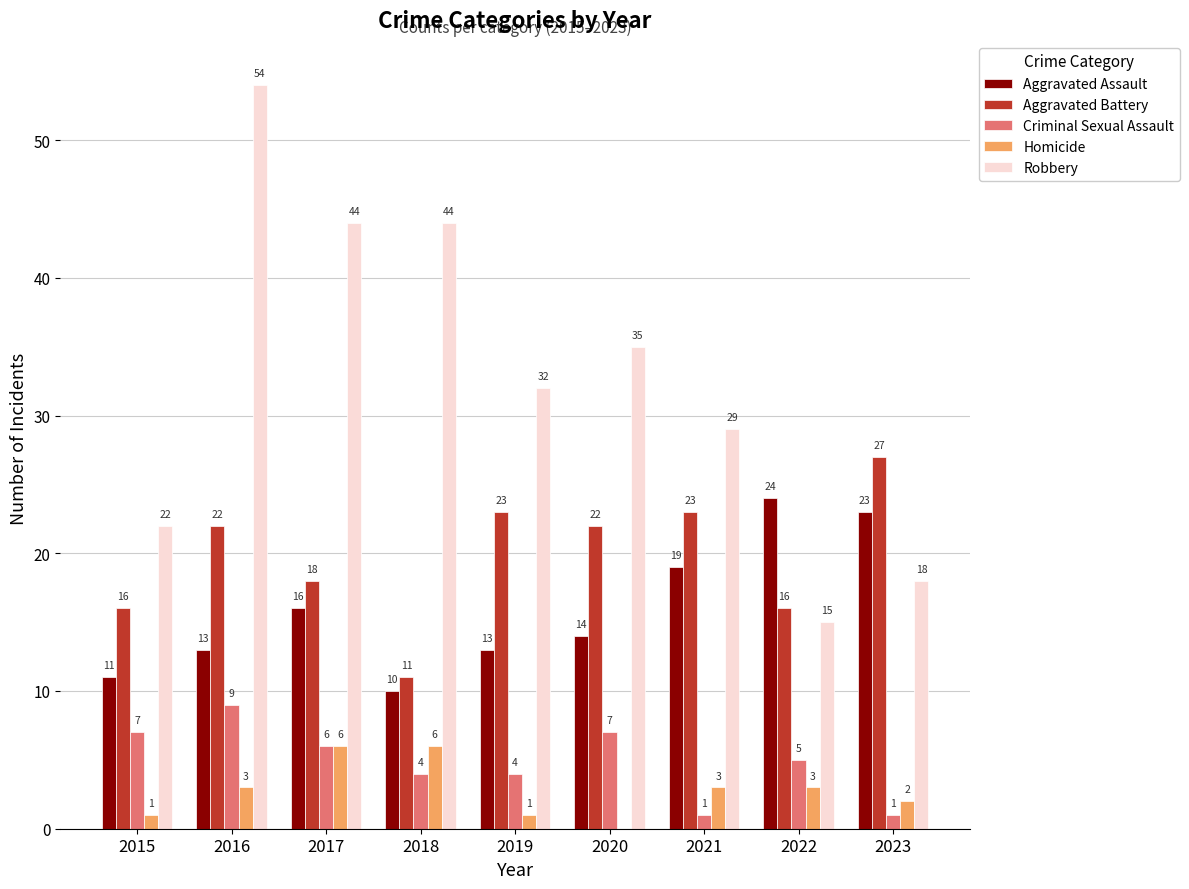

What is the sum of the Aggravated Assault values at 2015 and 2019?

24